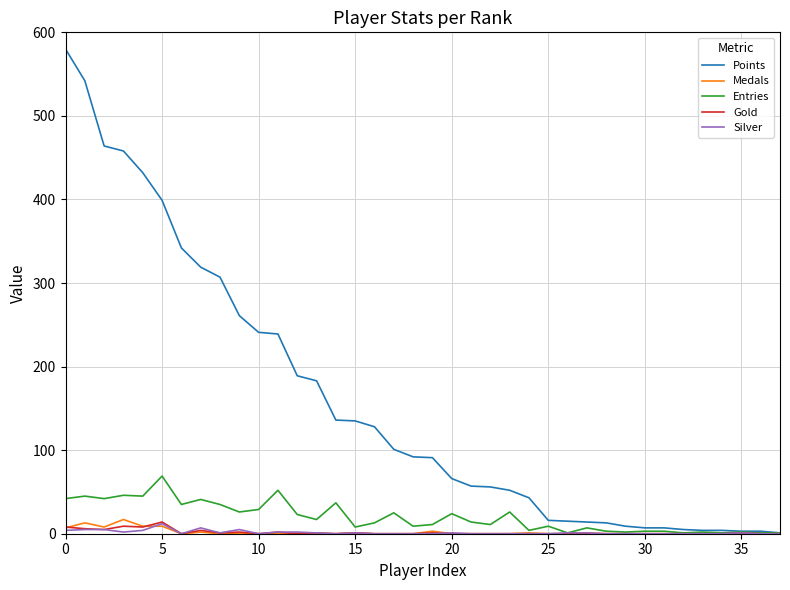

At how many categories does at least one series exceed 23?

25